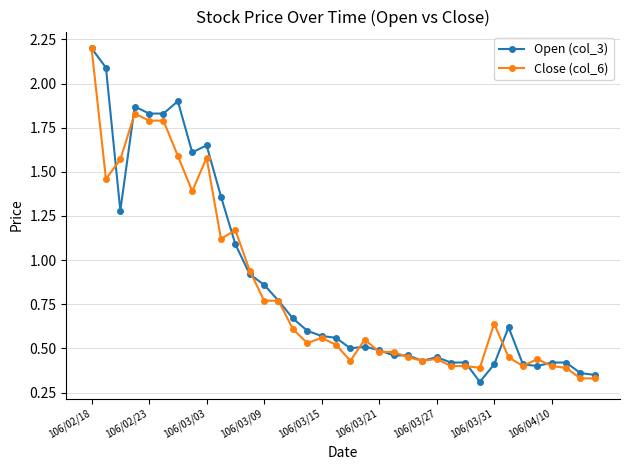

What is the maximum value for Open (col_3)?

2.2